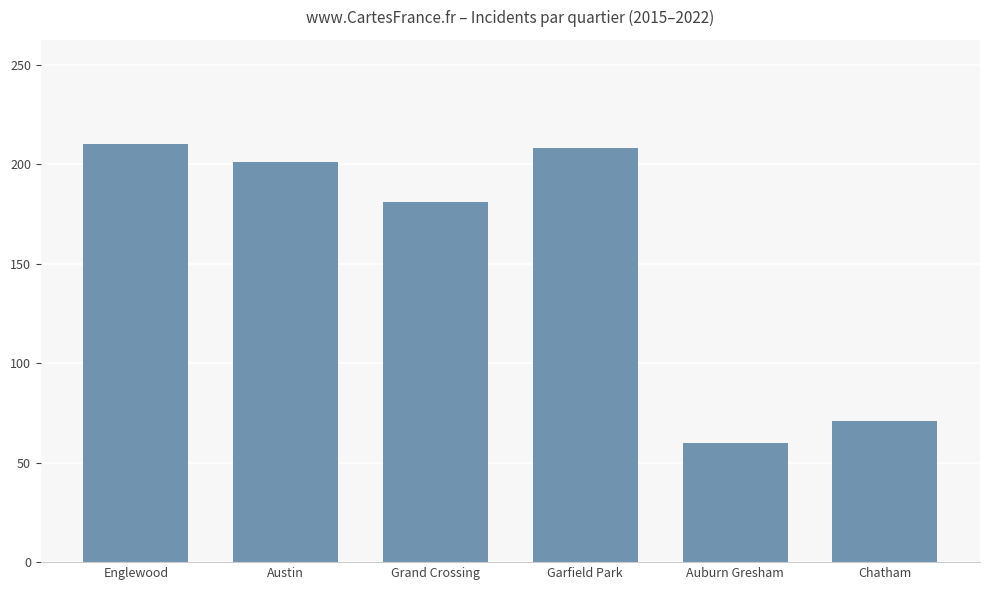

What is the label of the 1st bar from the left?

Englewood